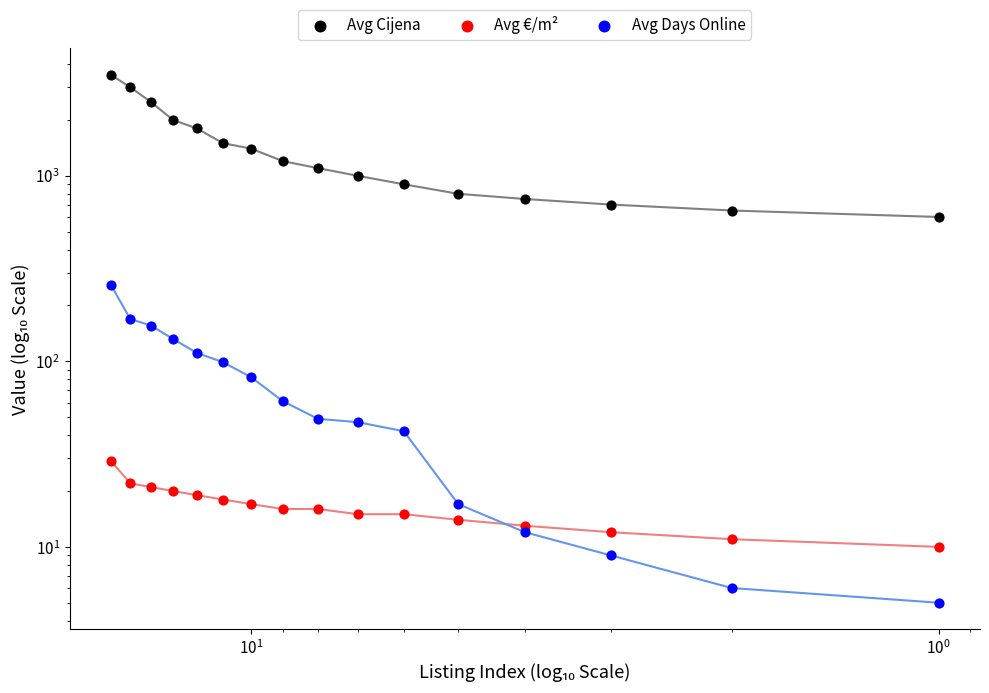

At how many categories does at least one series exceed 557?

16